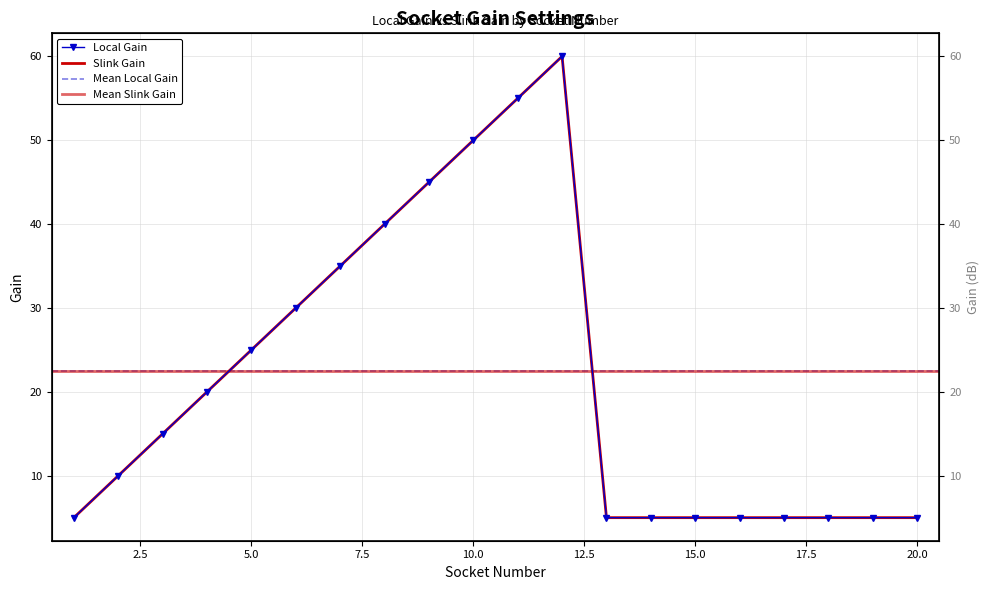

What is the average value of the Slink Gain series?

22